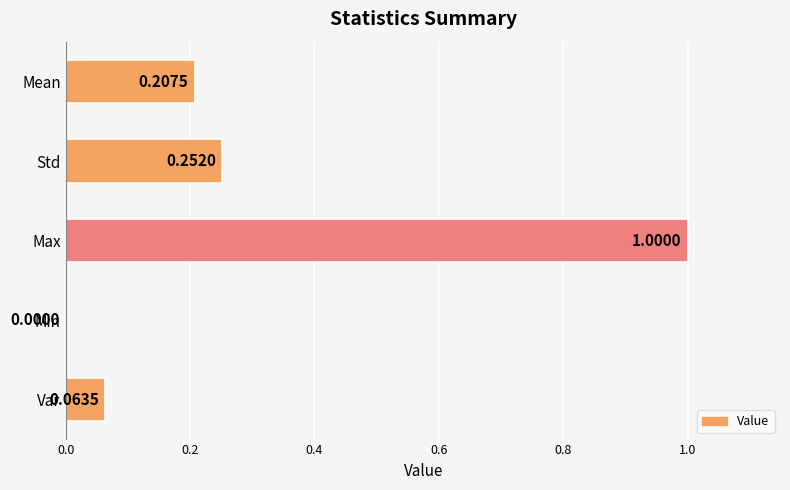

What is the change in value from Std to Max?

+0.7